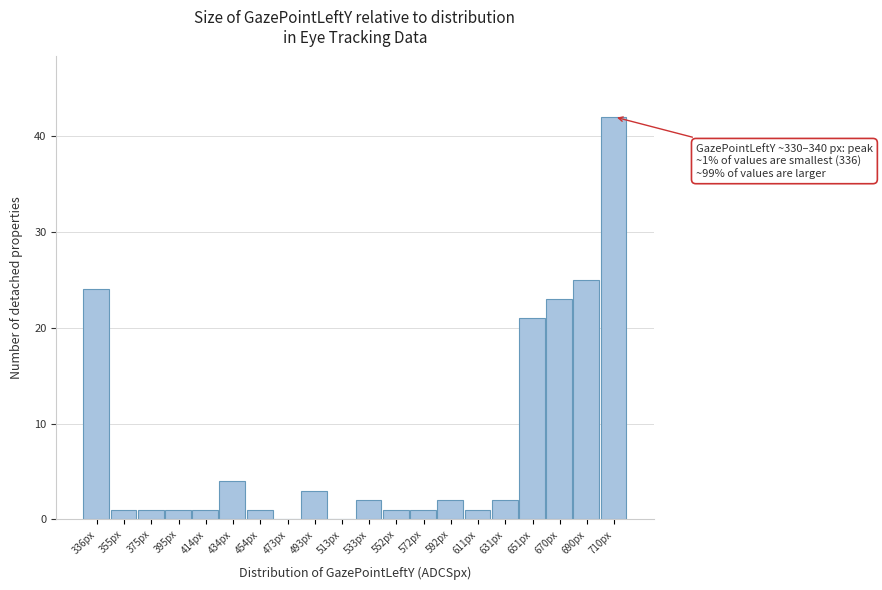

Reading left to right, what are all the values shown in this chart?

336px=24	355px=1	375px=1	395px=1	414px=1	434px=4	454px=1	473px=0	493px=3	513px=0	533px=2	552px=1	572px=1	592px=2	611px=1	631px=2	651px=21	670px=23	690px=25	710px=42